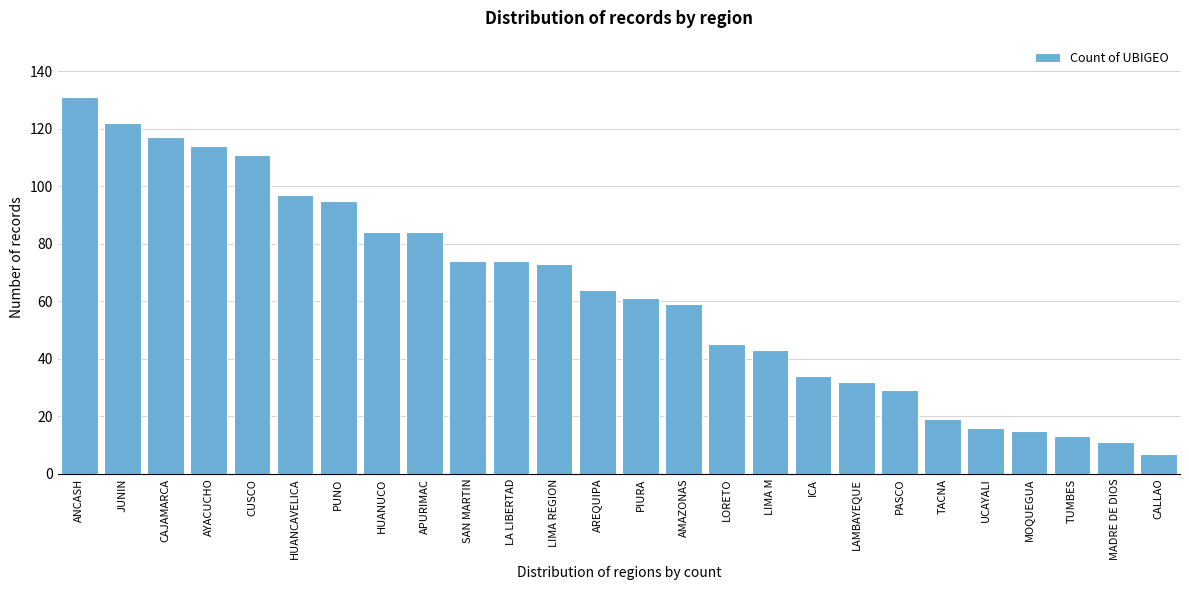

Reading left to right, transcribe all the data shown in this chart.

ANCASH=131	JUNIN=122	CAJAMARCA=117	AYACUCHO=114	CUSCO=111	HUANCAVELICA=97	PUNO=95	HUANUCO=84	APURIMAC=84	SAN MARTIN=74	LA LIBERTAD=74	LIMA REGION=73	AREQUIPA=64	PIURA=61	AMAZONAS=59	LORETO=45	LIMA M=43	ICA=34	LAMBAYEQUE=32	PASCO=29	TACNA=19	UCAYALI=16	MOQUEGUA=15	TUMBES=13	MADRE DE DIOS=11	CALLAO=7